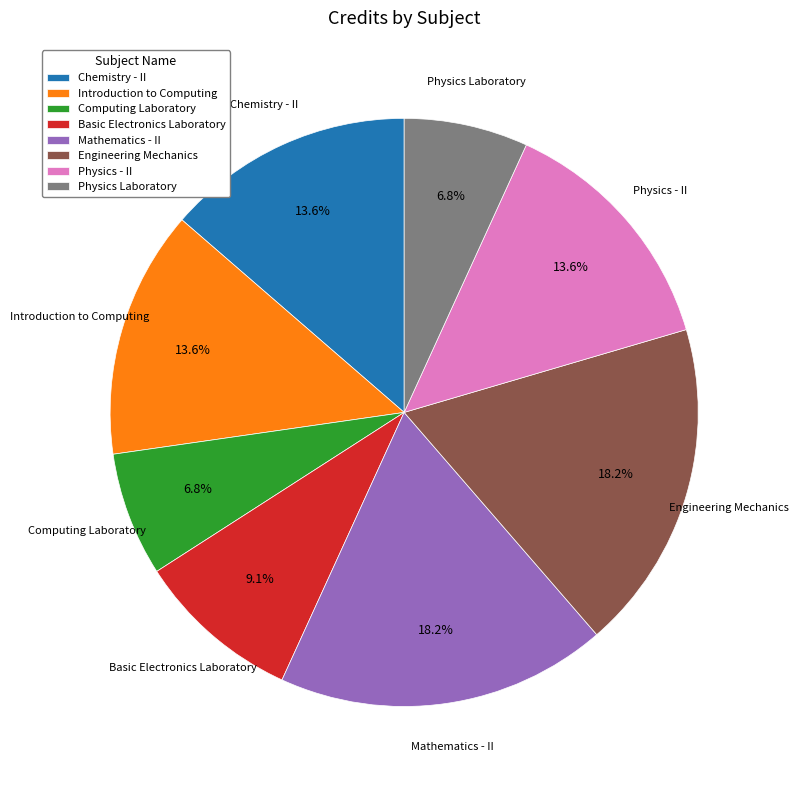

How many slices are in this pie chart?

8